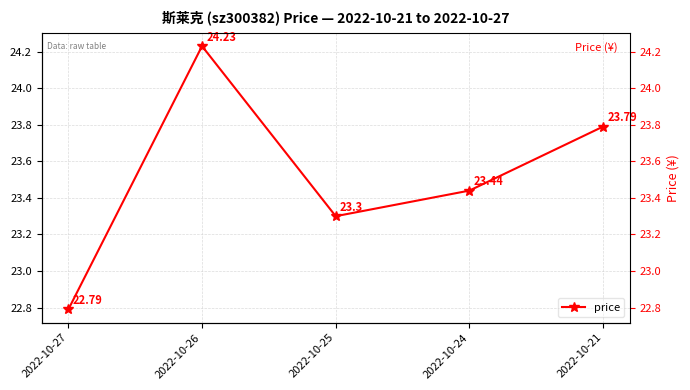

The value at 2022-10-26 is 24.2. True or false?

True